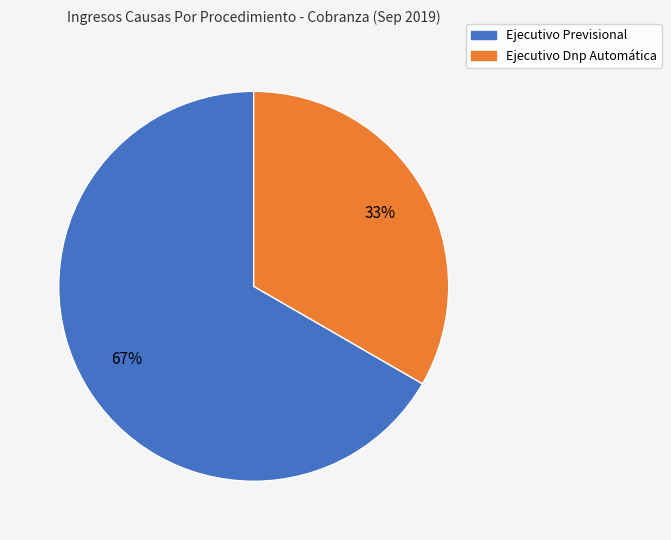

The Ejecutivo Previsional slice represents 67% of the pie. True or false?

True